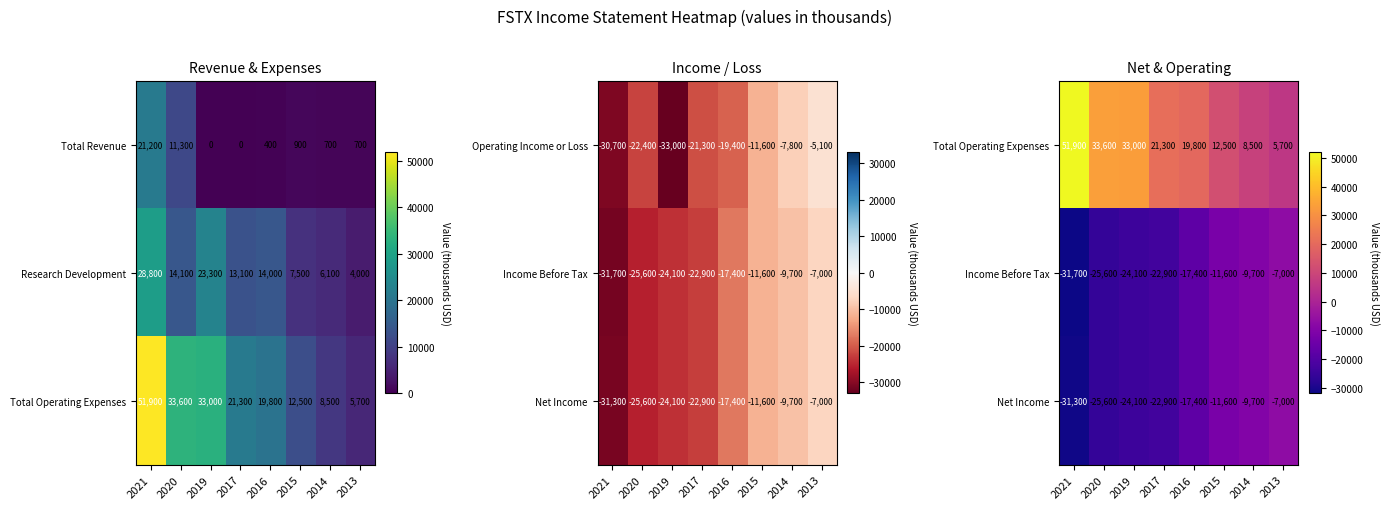

What is the average value of the Total Revenue series?

4400